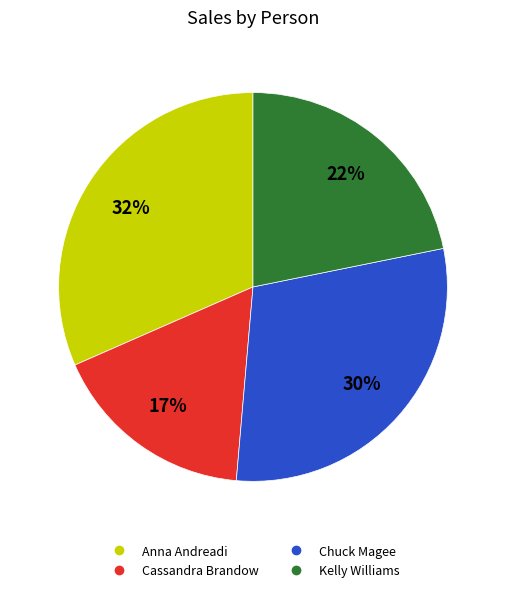

To the nearest percent, what percentage of the pie is Cassandra Brandow?

17%